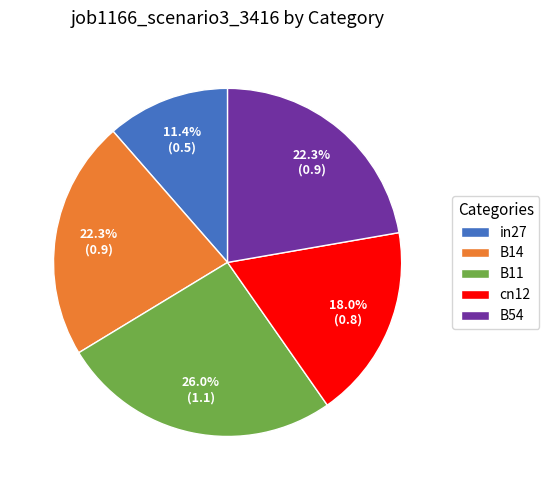

Which has a higher value, in27 or cn12?

cn12